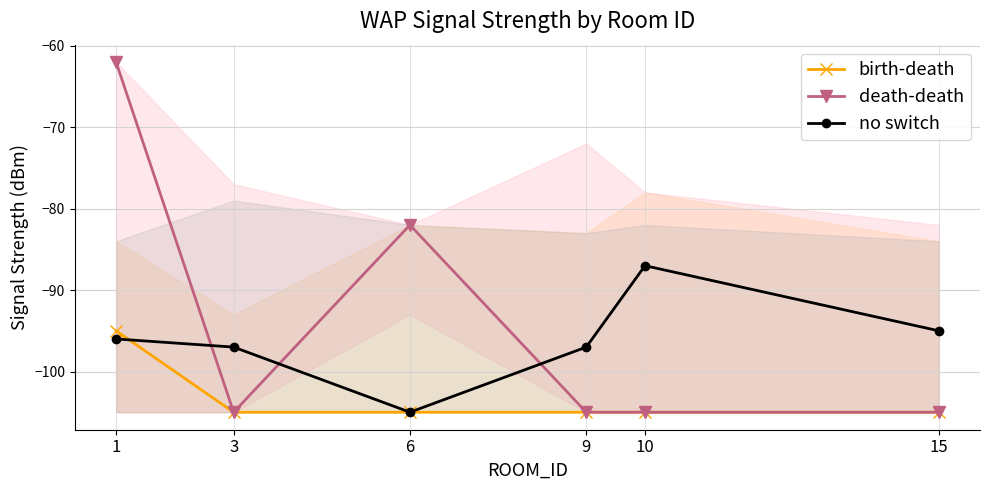

Which series has the largest total across all categories?

death-death